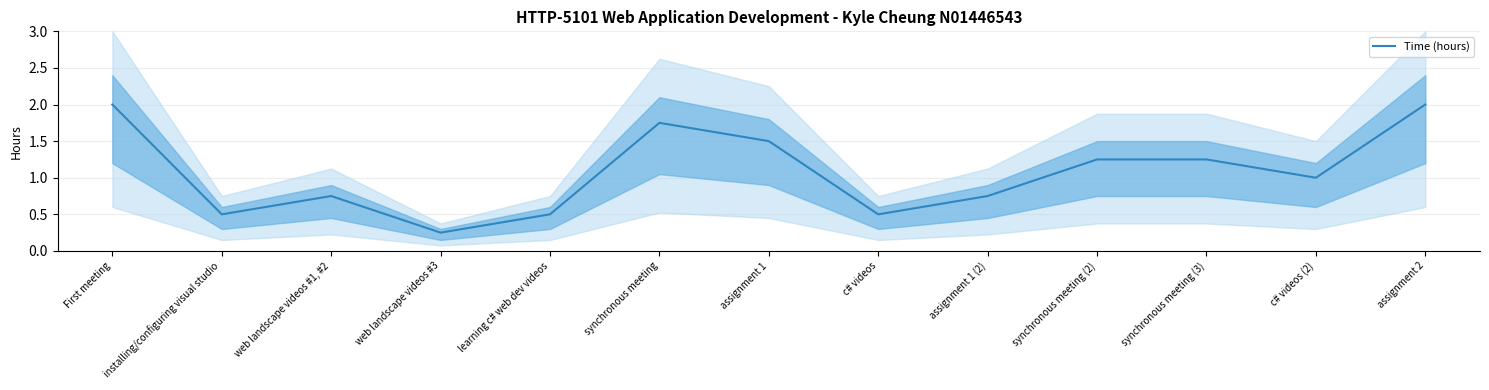

What is the change in value from synchronous meeting (2) to assignment 2?

+0.8